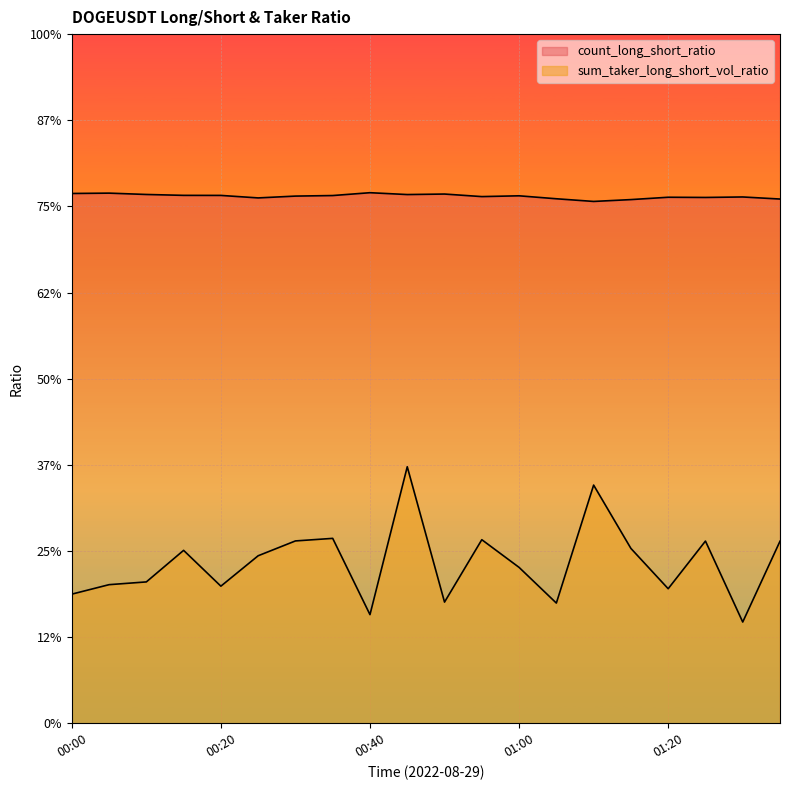

At 01:10, list the series in order from smallest to largest.

sum_taker_long_short_vol_ratio, count_long_short_ratio